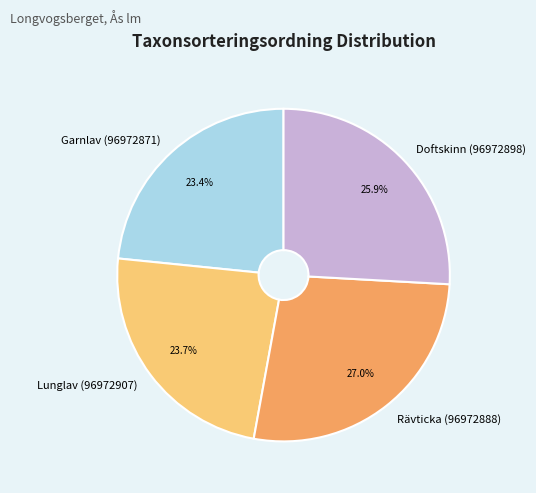

How many segments does this pie chart have?

4